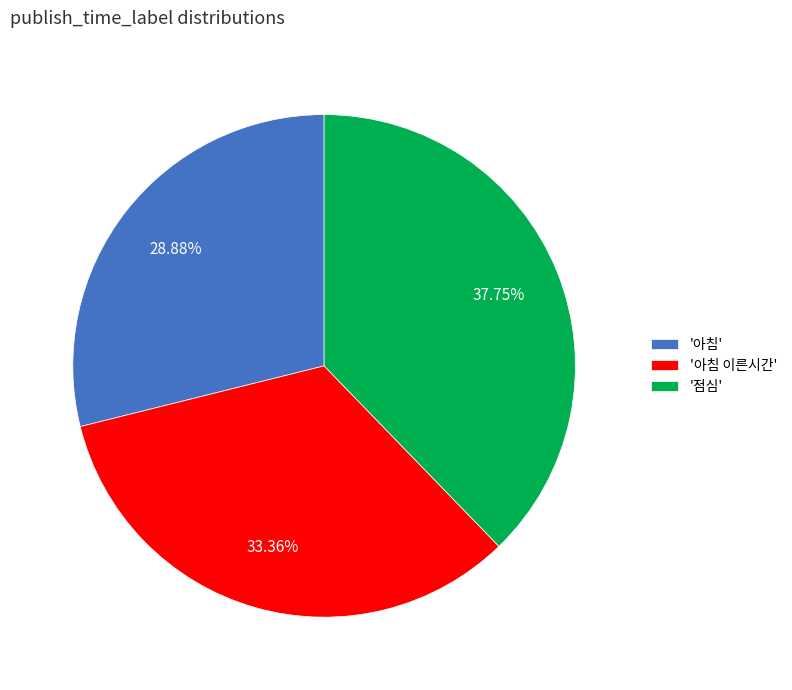

Rank the categories by value from highest to lowest.

'점심', '아침 이른시간', '아침'